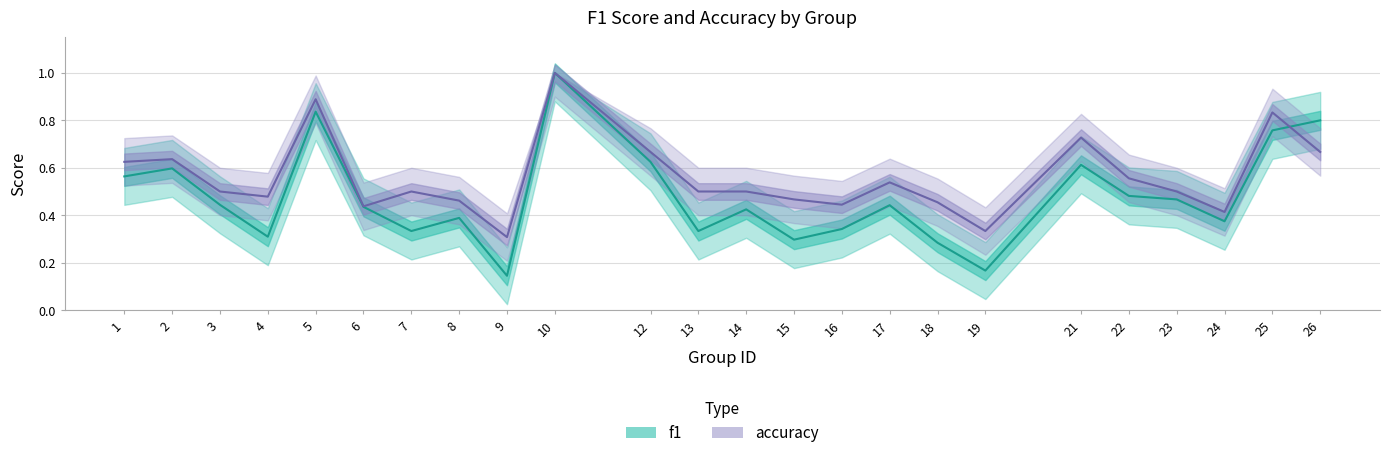

Where is accuracy nearest to the value 0?

9